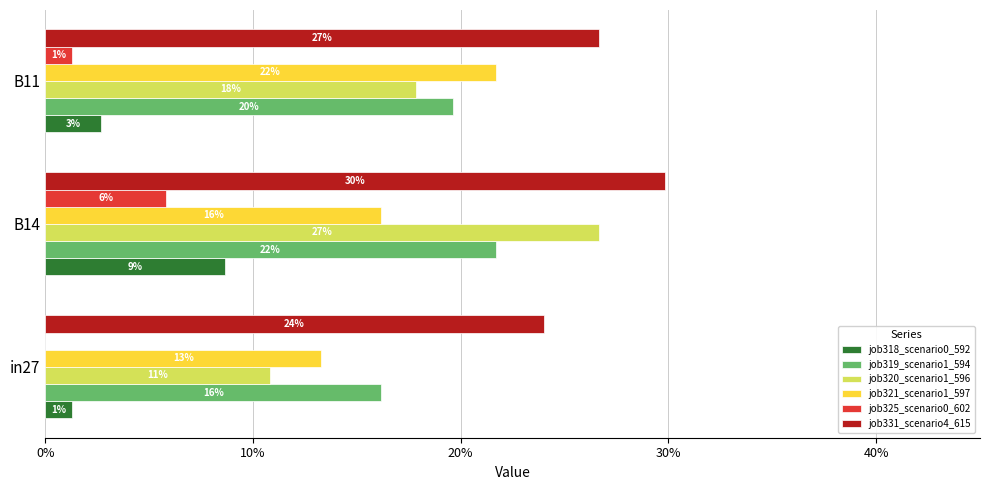

What position from the left is in27?

1